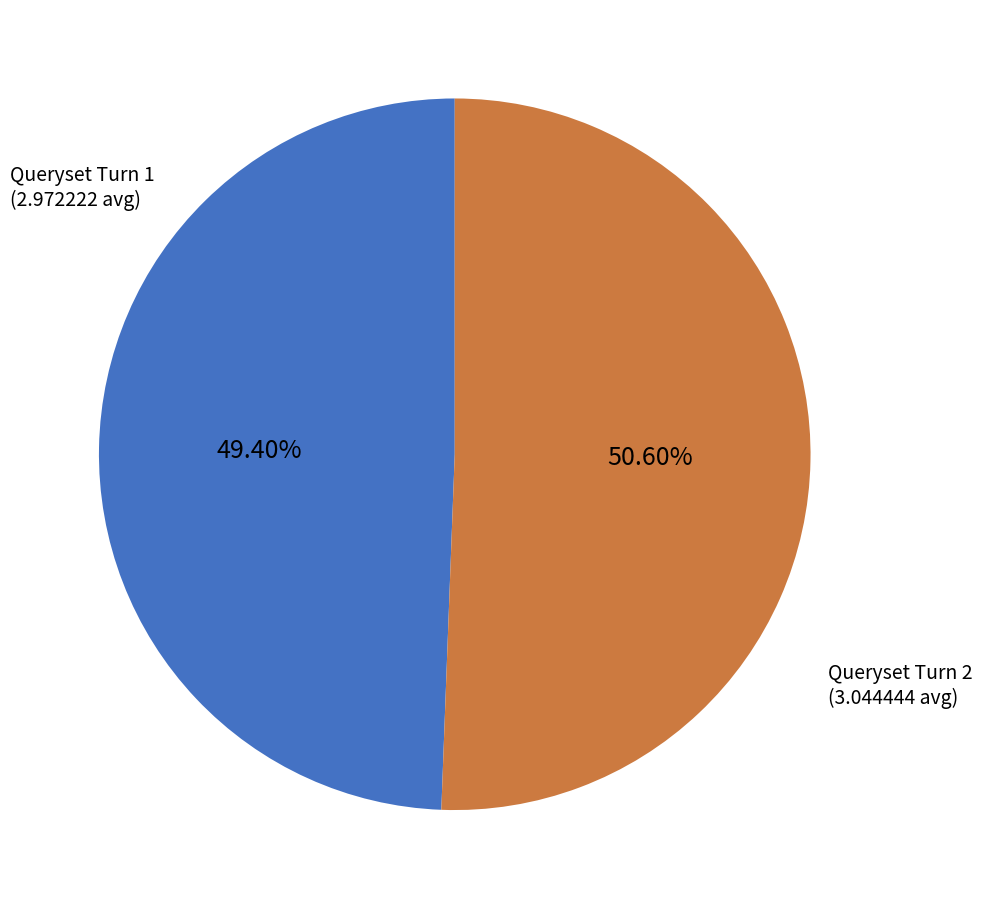

To the nearest percent, what is the average slice percentage?

50%